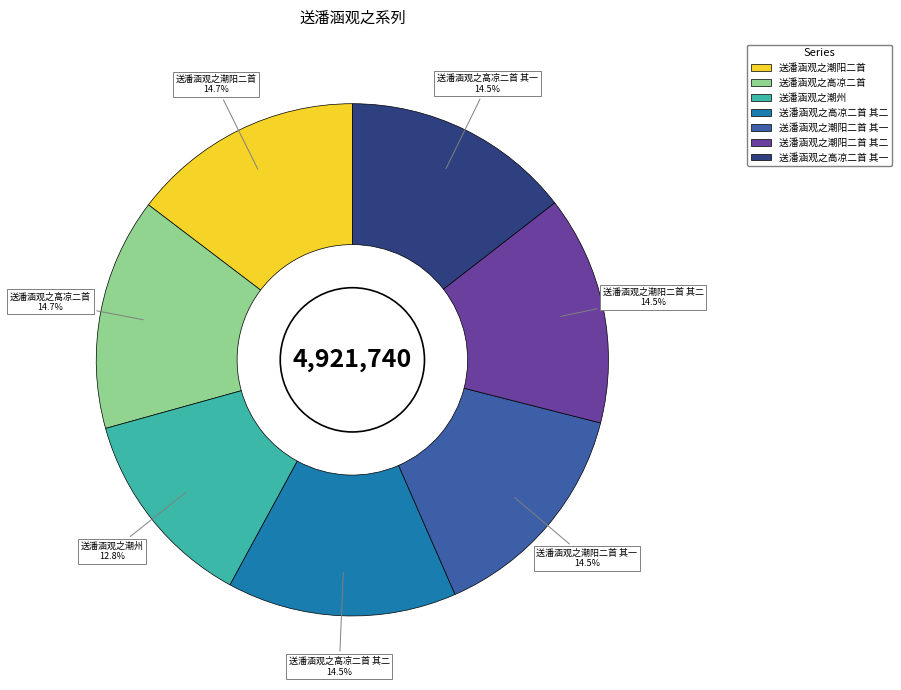

What is the smallest slice in the pie chart?

送潘涵观之潮州